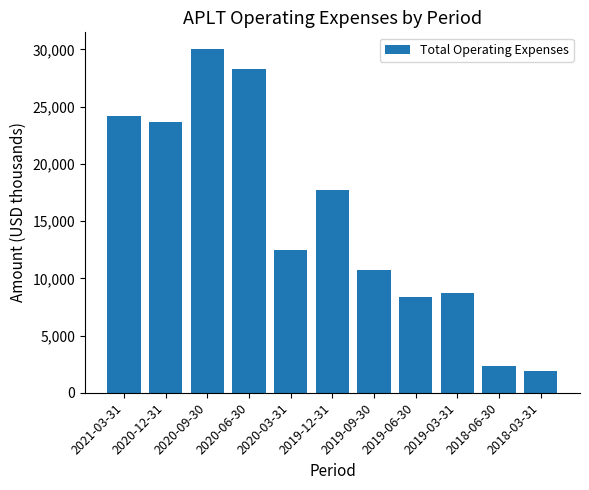

List the labels in order of value, largest first.

2020-09-30, 2020-06-30, 2021-03-31, 2020-12-31, 2019-12-31, 2020-03-31, 2019-09-30, 2019-03-31, 2019-06-30, 2018-06-30, 2018-03-31